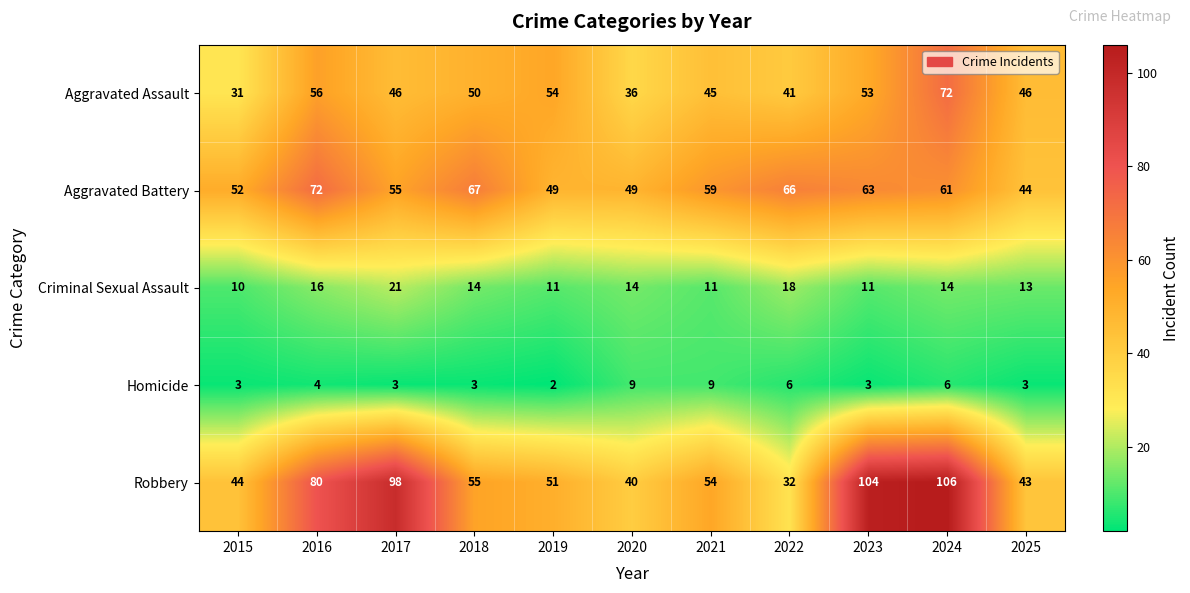

What is the minimum value shown in the chart?

2